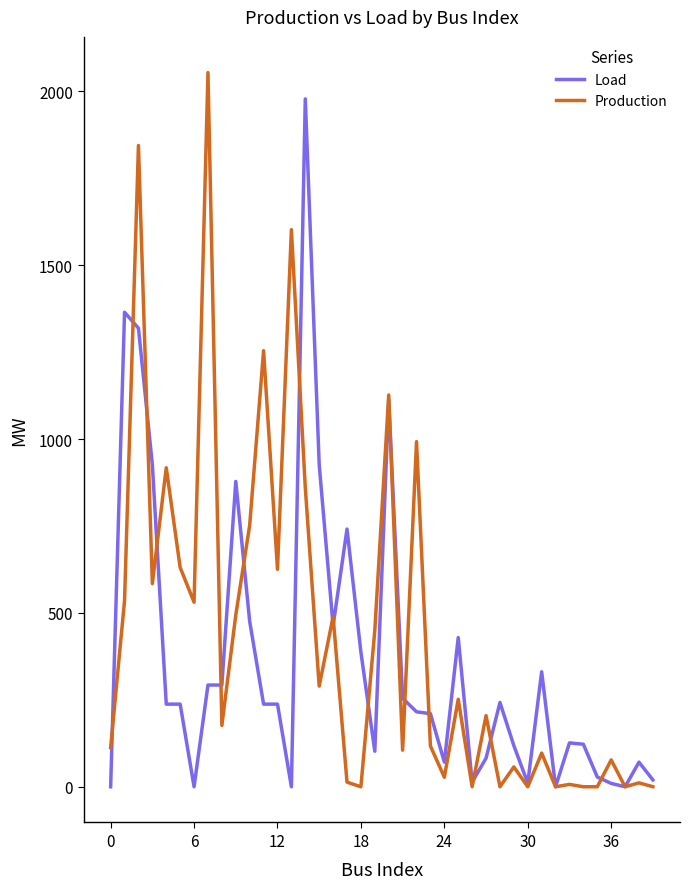

What is the greatest value displayed?

2053.8